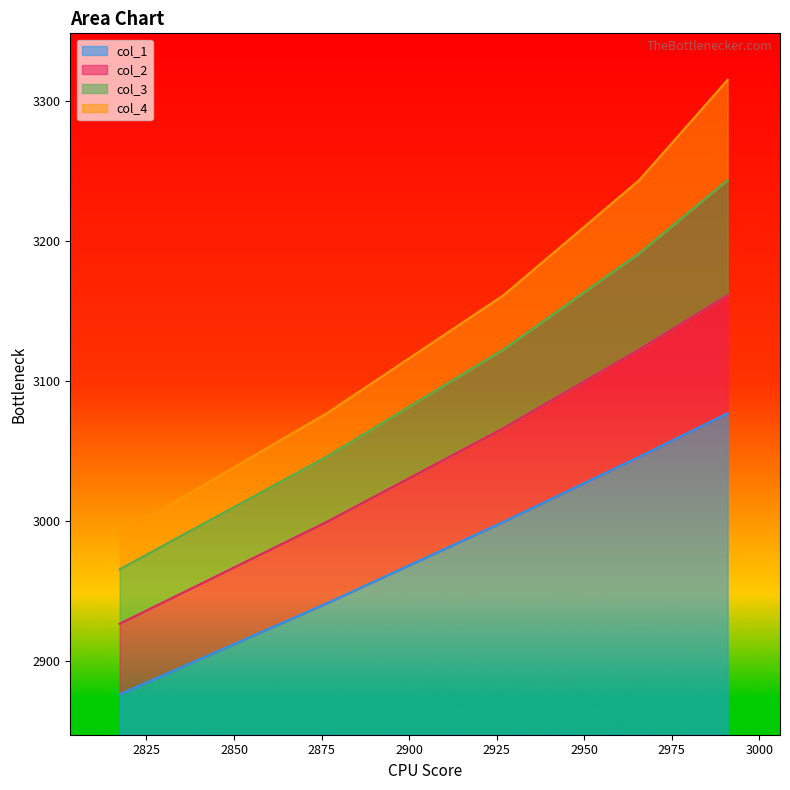

What is the maximum value for col_1?

229.5